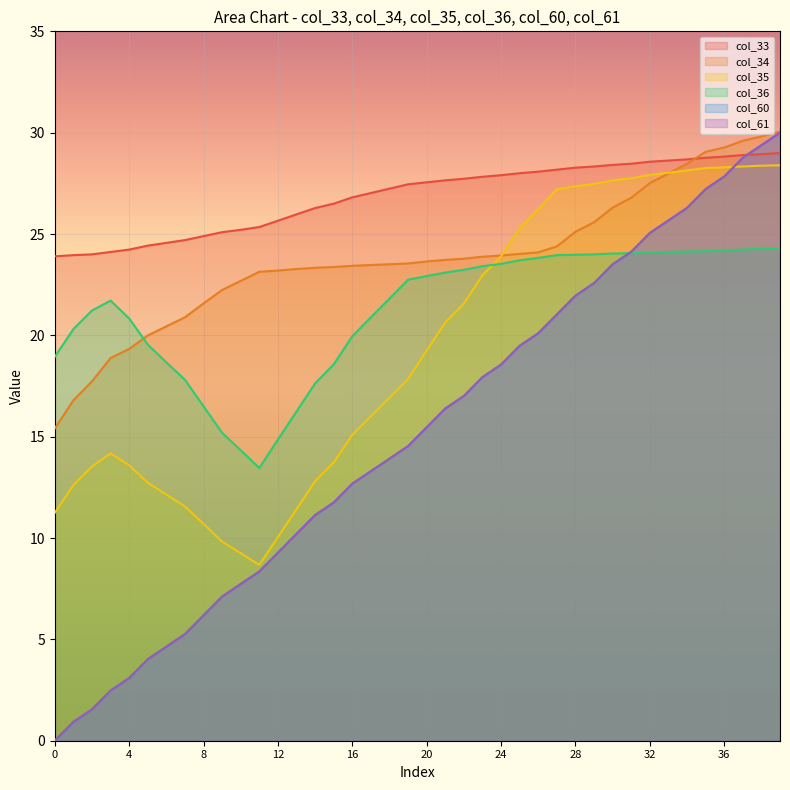

What are all the series names shown in the legend?

col_33, col_34, col_35, col_36, col_60, col_61